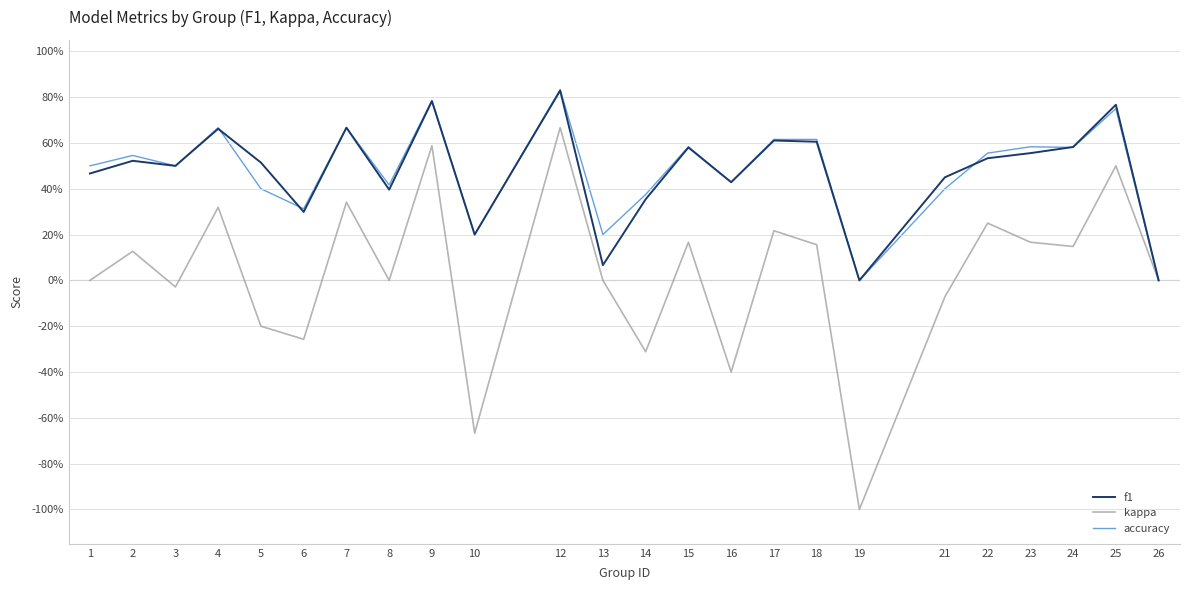

What are all the series names shown in the legend?

f1, kappa, accuracy